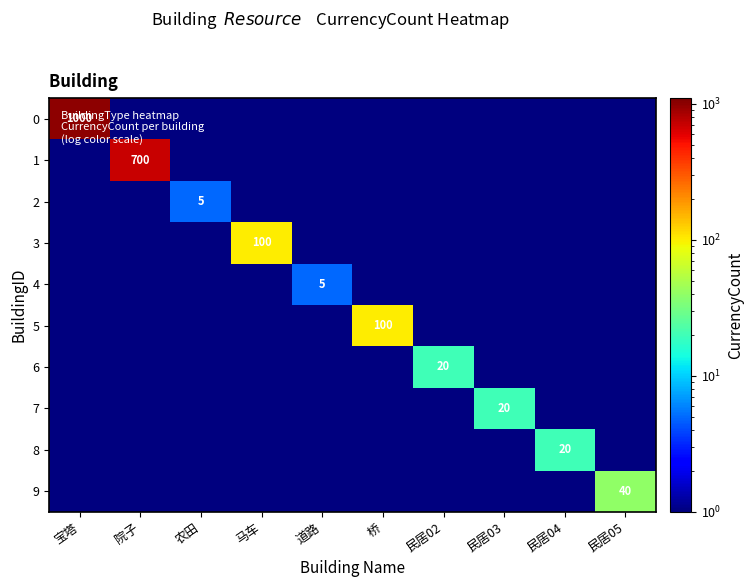

True or false: 8 has a value of 20.0 at 民居04.

True